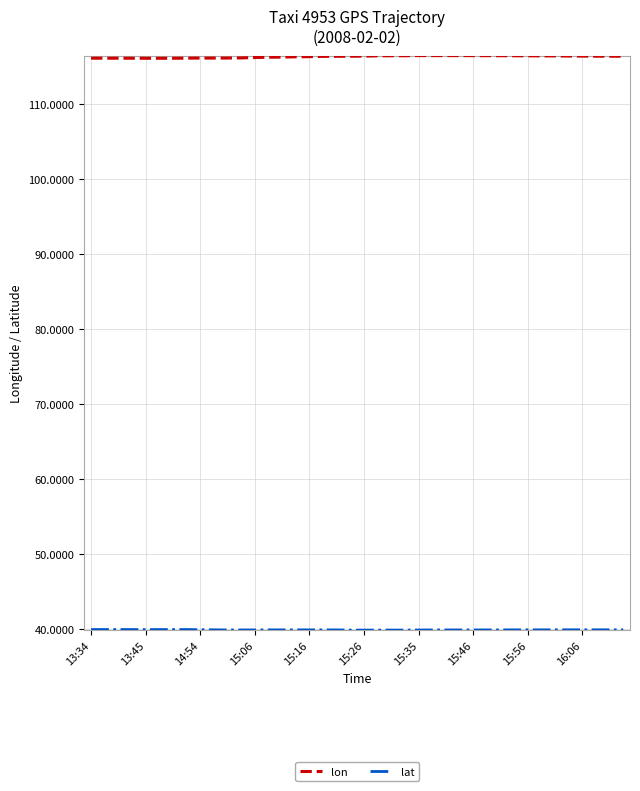

How many lines are shown in the chart?

2